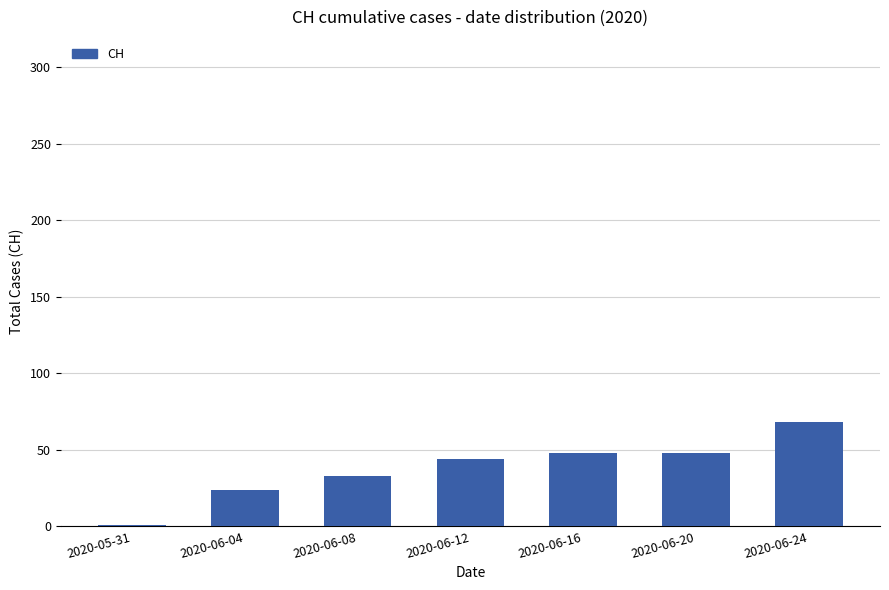

The chart shows a value of 48 at 2020-06-16. True or false?

True